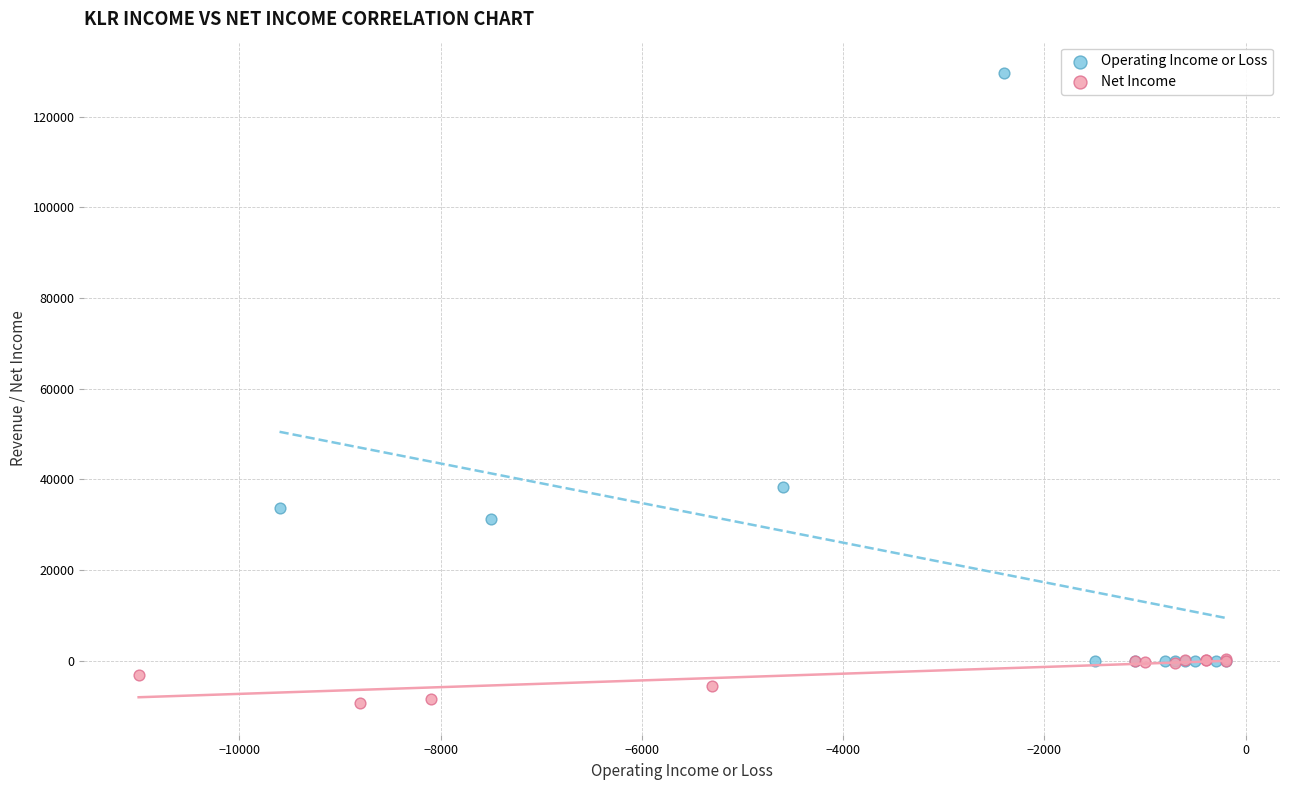

Which series contains the lowest Y value?

Net Income